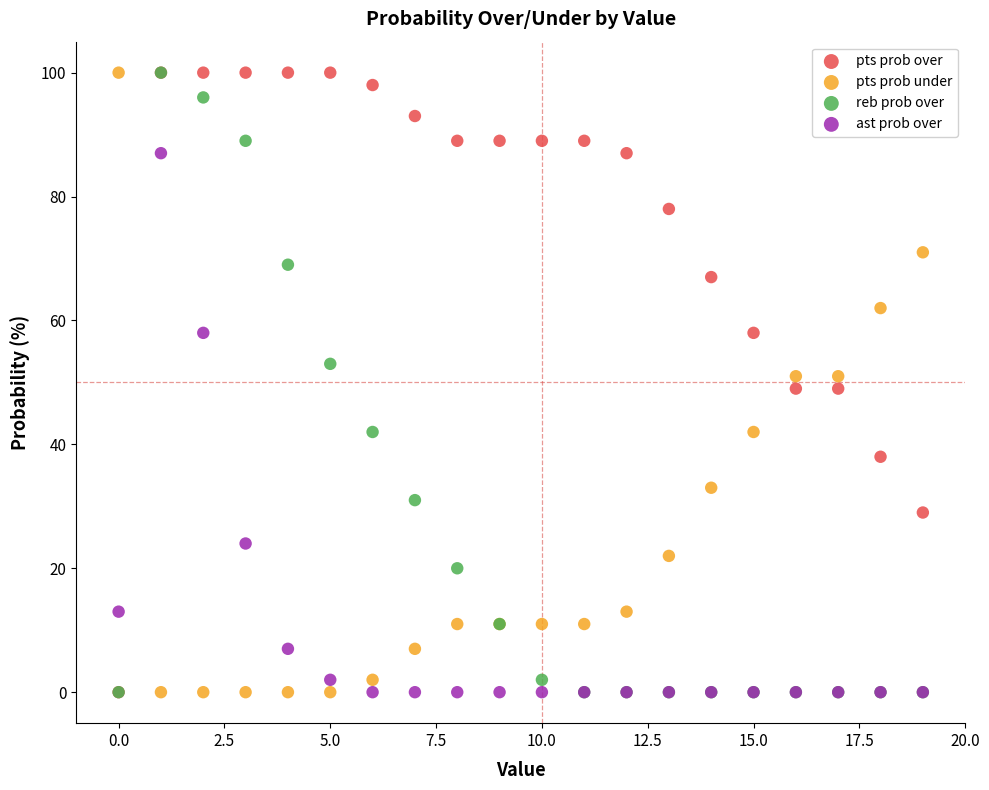

What are all the series names shown in the legend?

pts prob over, pts prob under, reb prob over, ast prob over